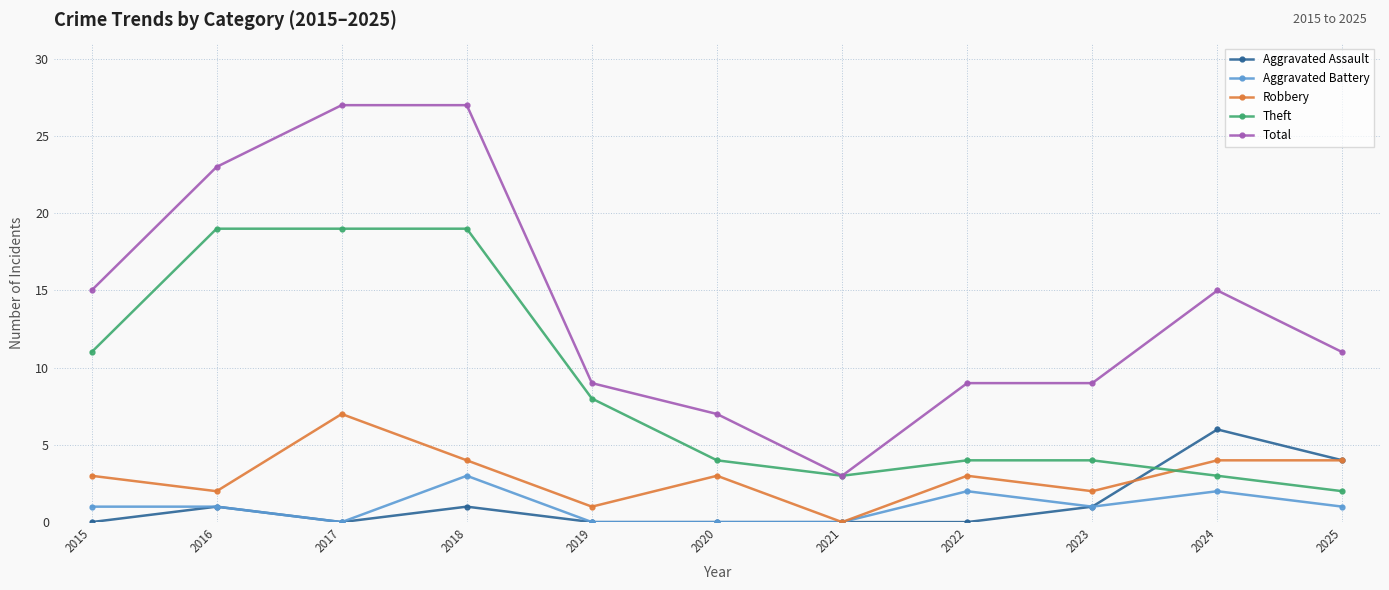

Where is the first local maximum for Robbery?

2017